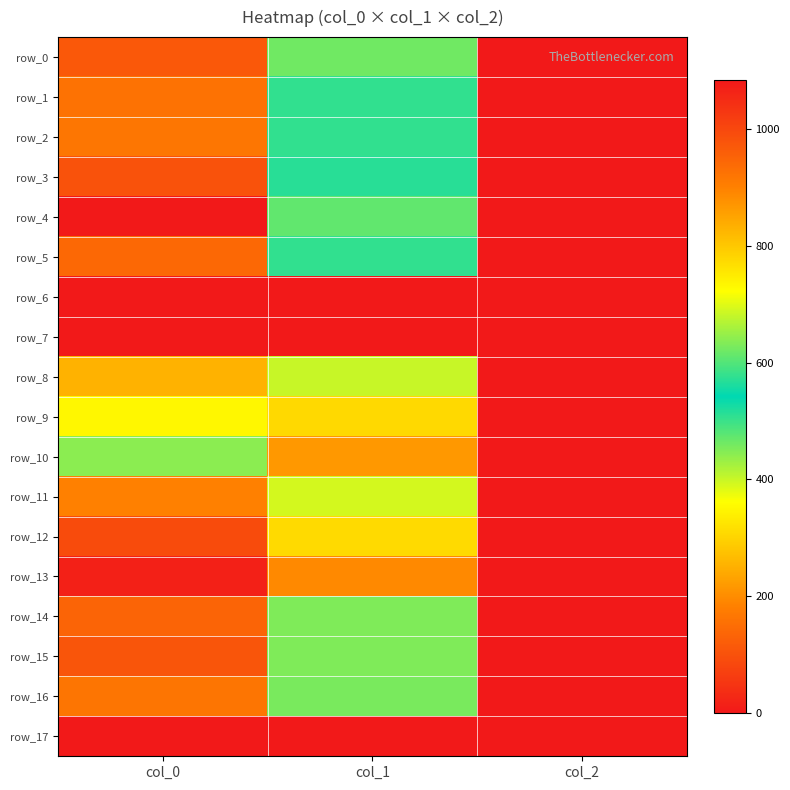

Reading right to left, extract all data points from this chart.

row_0: 2.0	462.4	970.0
row_1: 2.0	506.2	926.7
row_2: 2.0	506.2	916.7
row_3: 2.0	570.4	980.0
row_4: 2.0	610.9	1083.3
row_5: 2.0	506.2	943.3
row_6: 0.0	0.0	0.0
row_7: 0.0	0.0	0.0
row_8: 2.0	681.8	830.0
row_9: 2.0	776.2	733.3
row_10: 2.0	867.4	640.0
row_11: 2.0	691.9	900.0
row_12: 2.0	772.9	993.3
row_13: 2.0	887.6	1070.0
row_14: 2.0	452.2	950.0
row_15: 2.0	452.2	976.7
row_16: 2.0	455.6	920.0
row_17: 0.0	0.0	0.0